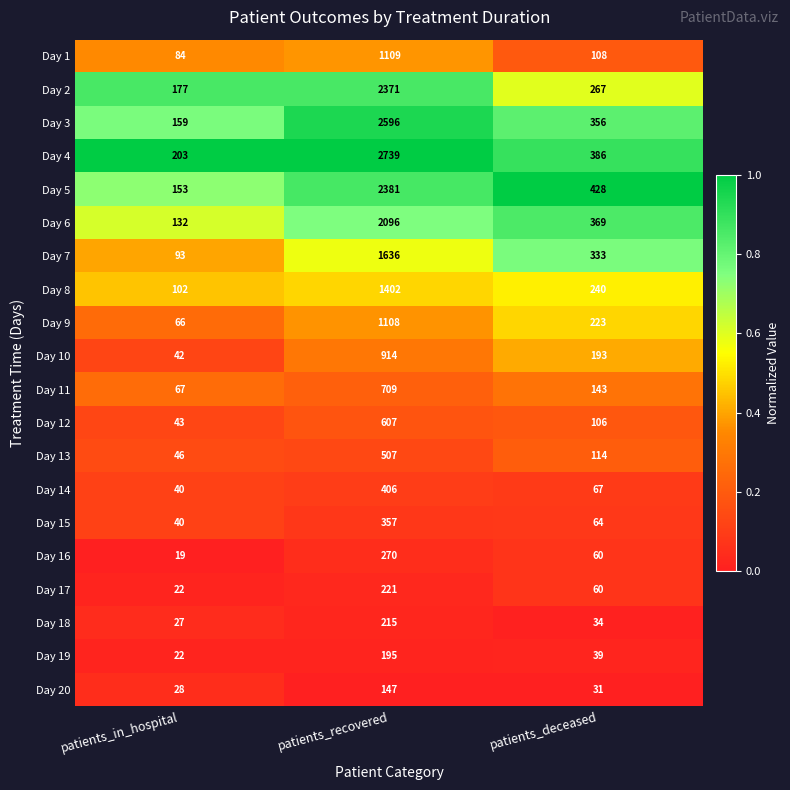

What is the average value of the Day 18 series?

92